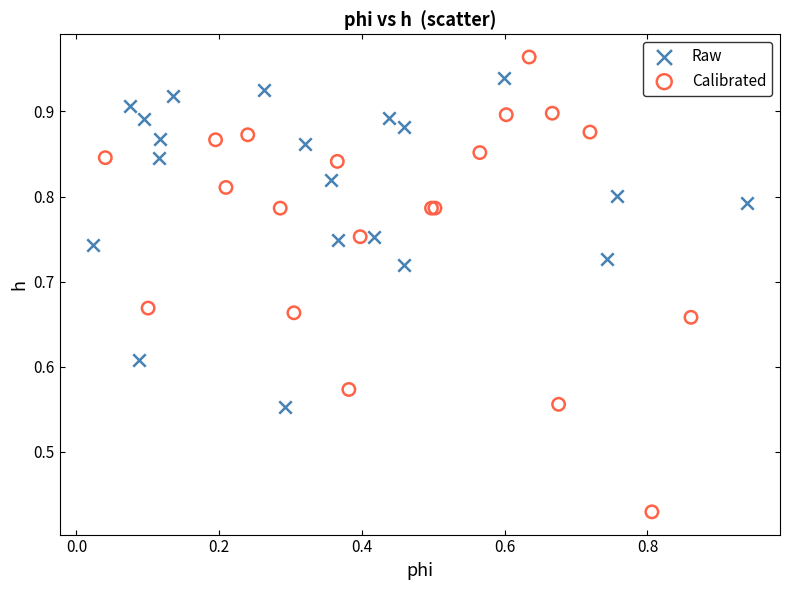

Which series contains the lowest Y value?

Calibrated